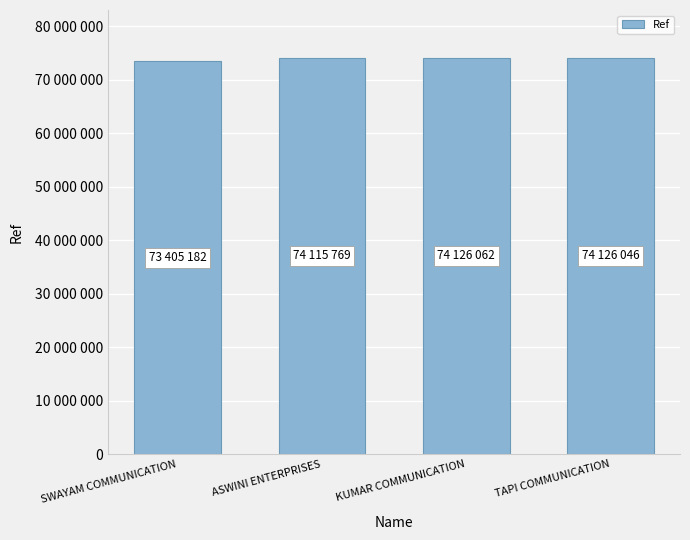

What is the change in value from ASWINI ENTERPRISES to TAPI COMMUNICATION?

+10277